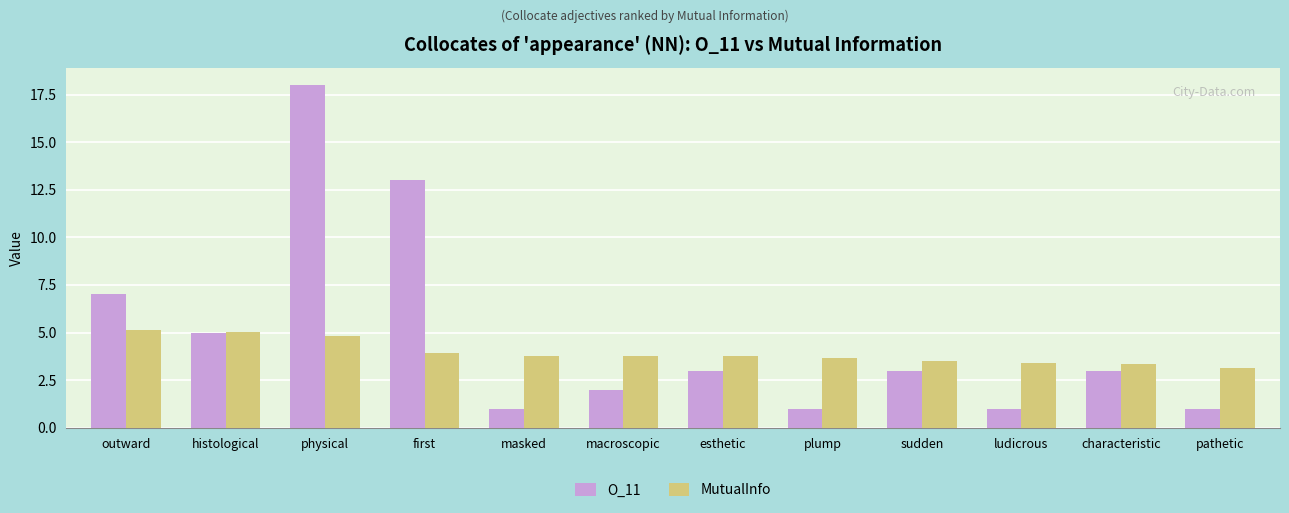

Reading left to right, extract all data points from this chart.

O_11: 7.0	5.0	18.0	13.0	1.0	2.0	3.0	1.0	3.0	1.0	3.0	1.0
MutualInfo: 5.1	5.0	4.8	3.9	3.8	3.8	3.8	3.6	3.5	3.4	3.3	3.1